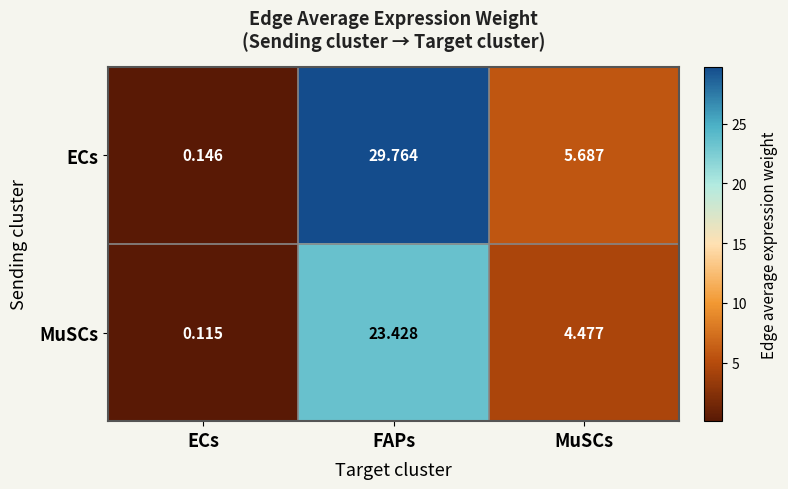

At which category is the sum across all series the highest?

FAPs